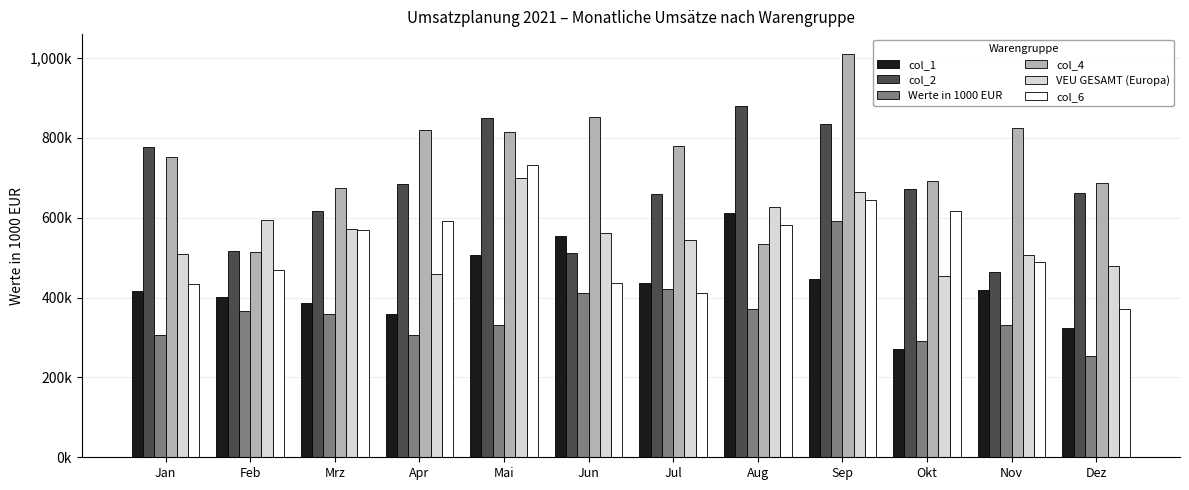

What is the sum of the col_1 values at Jan and Sep?

864369